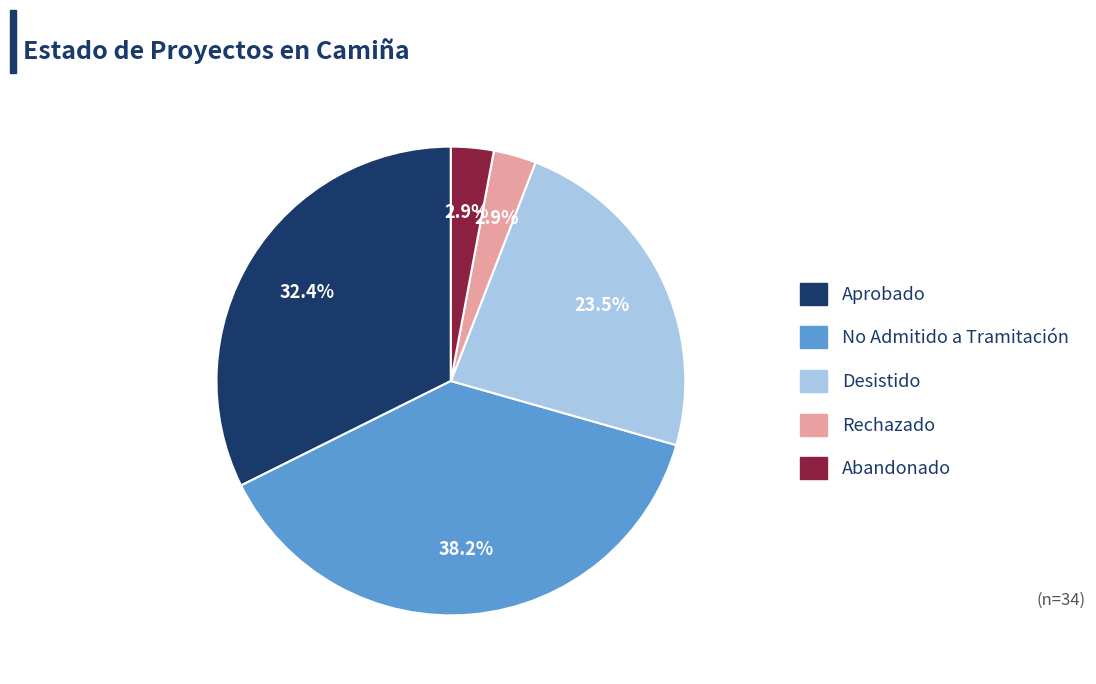

Between Abandonado and Aprobado, which is larger?

Aprobado